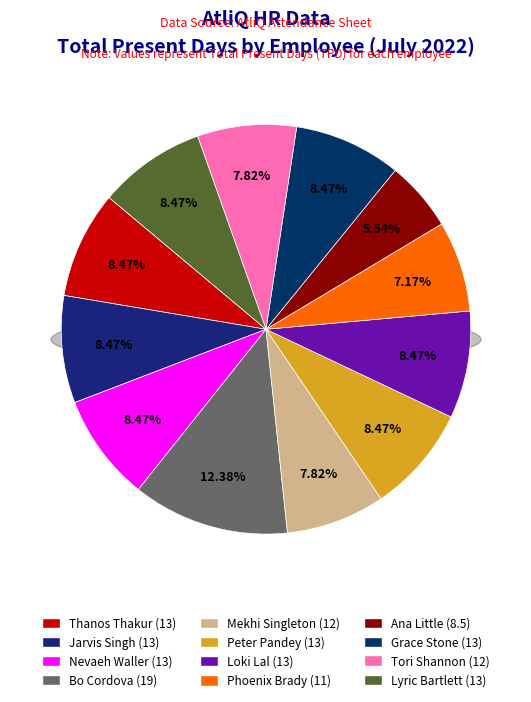

Which slice is the largest?

Bo Cordova